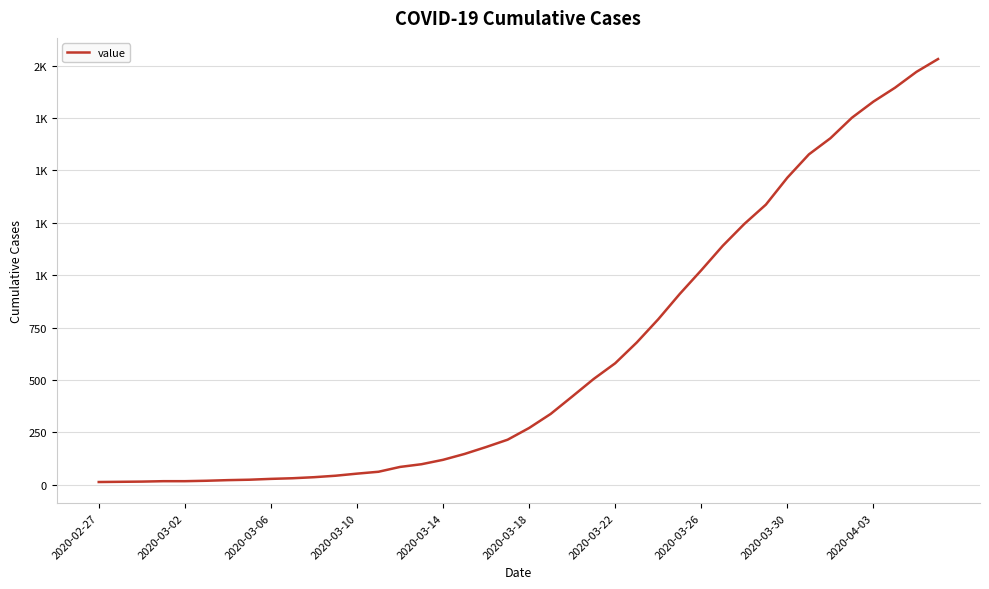

What is the minimum value shown in the chart?

13